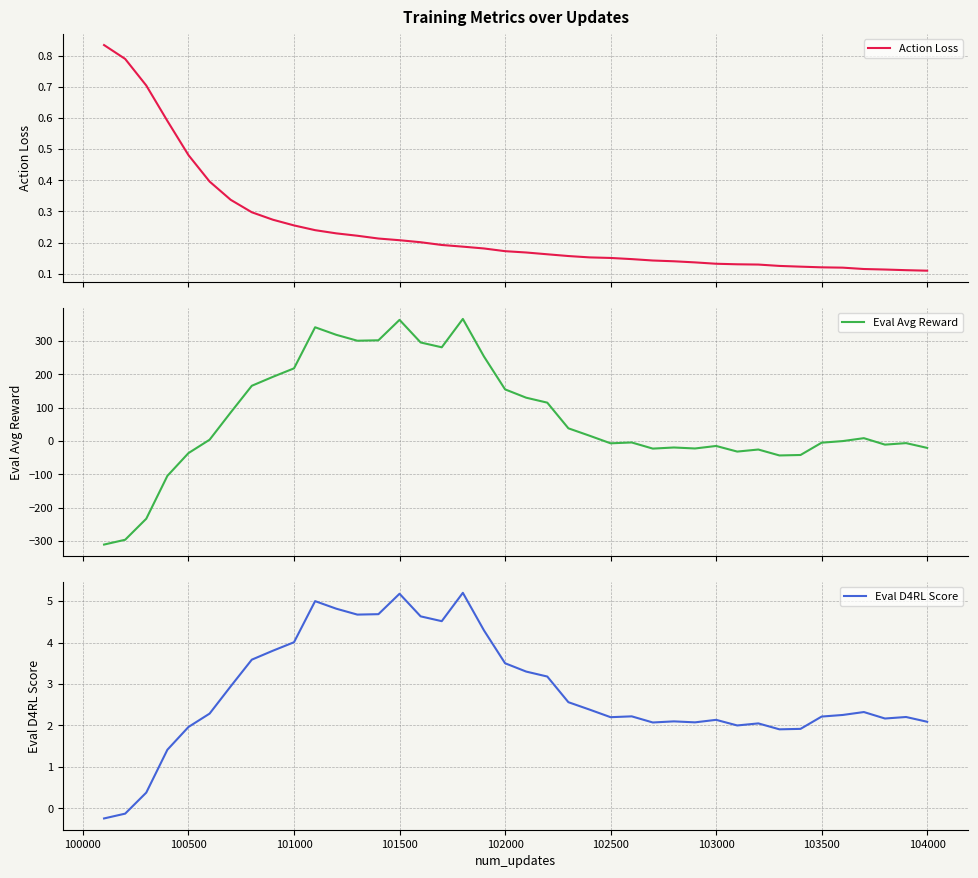

What is the minimum value for Eval Avg Reward?

-310.3